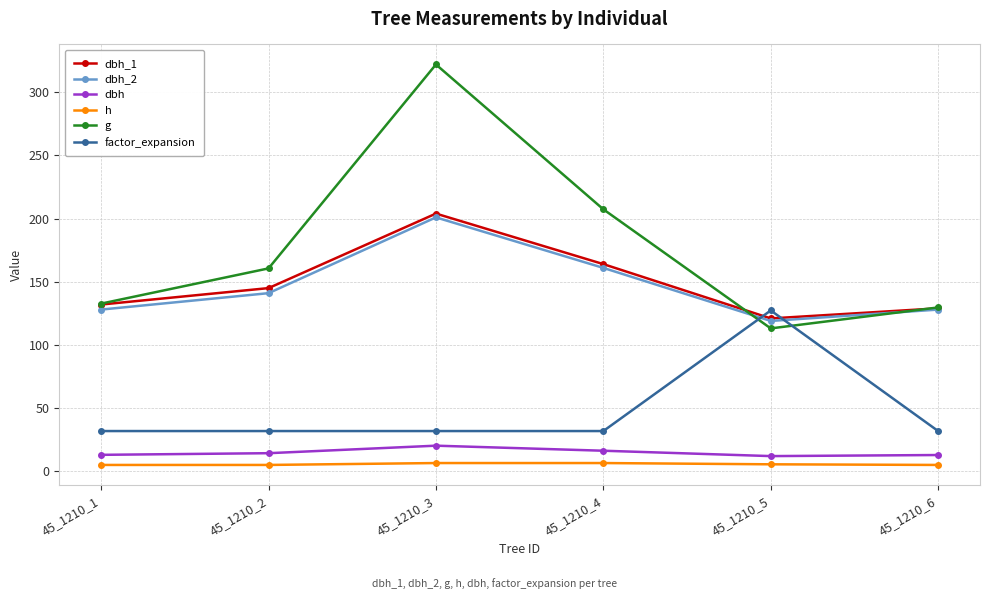

Where does the g series first go above 160?

45_1210_2